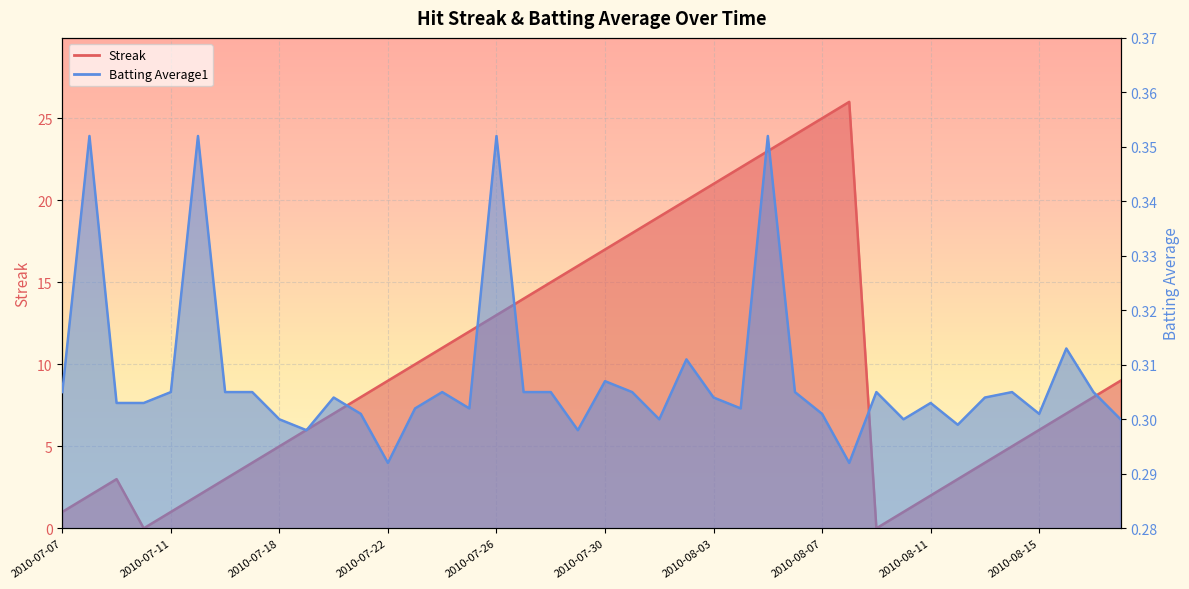

What is the maximum value for Streak?

26.0